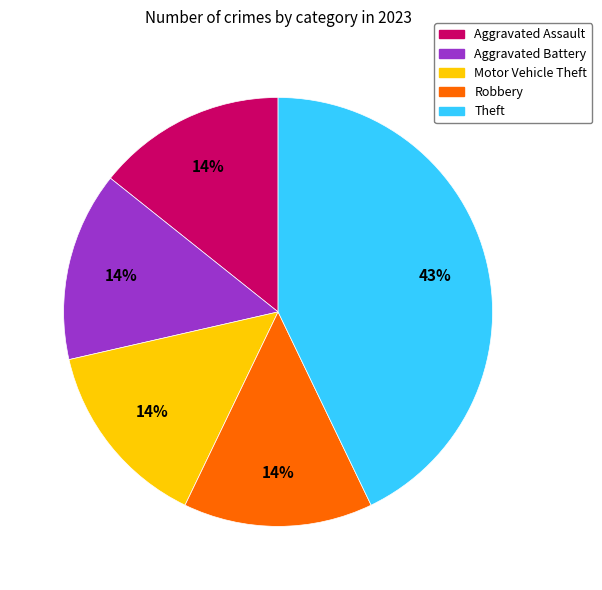

True or false: Motor Vehicle Theft accounts for 8% of the total.

False